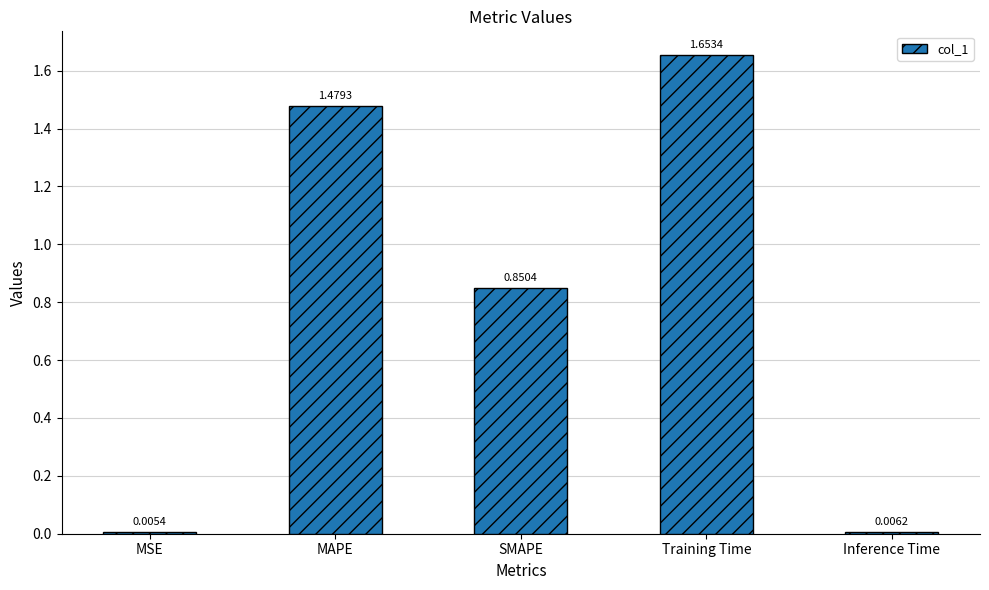

List the labels in order of value, largest first.

Training Time, MAPE, SMAPE, Inference Time, MSE